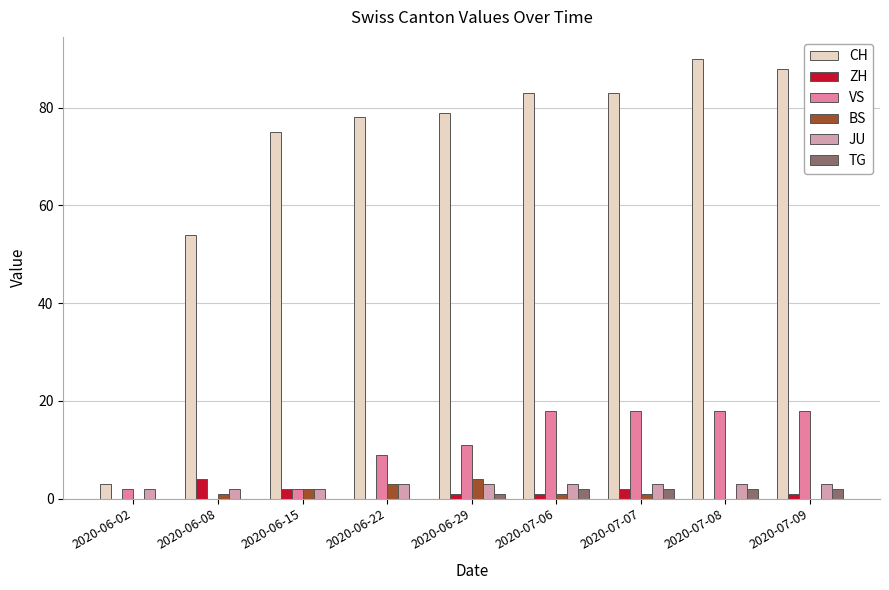

How many distinct data groups are displayed?

6